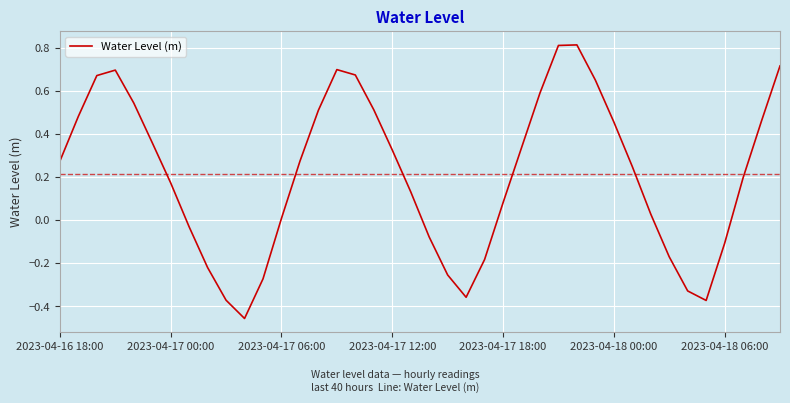

What is the difference between the maximum and minimum values?

1.3